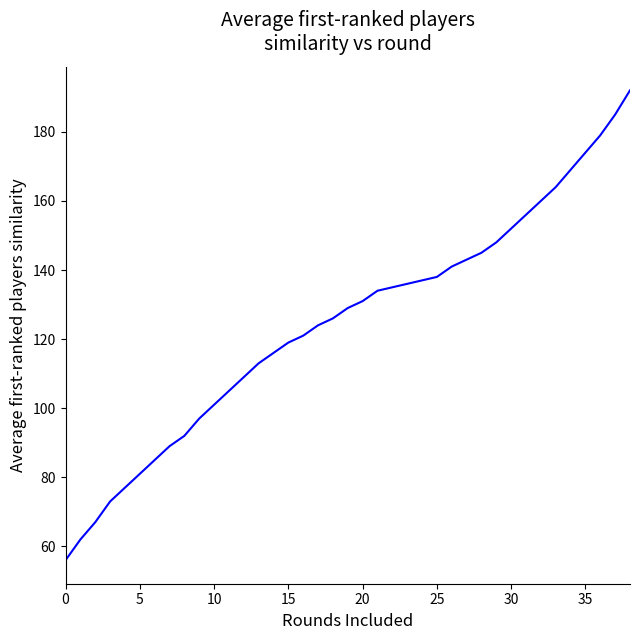

What is the greatest value displayed?

192